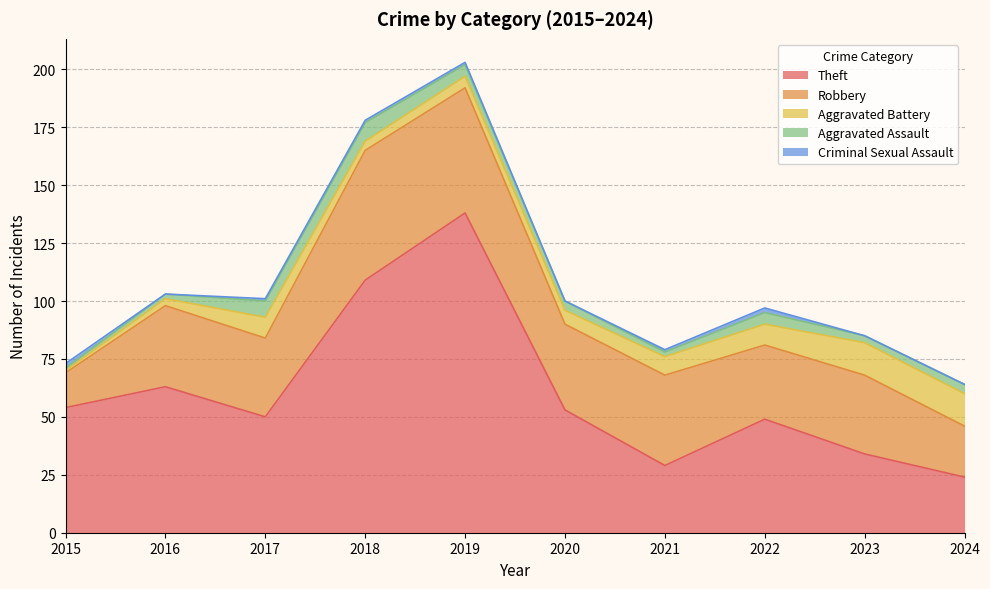

Where is the first local minimum for Aggravated Battery?

2018